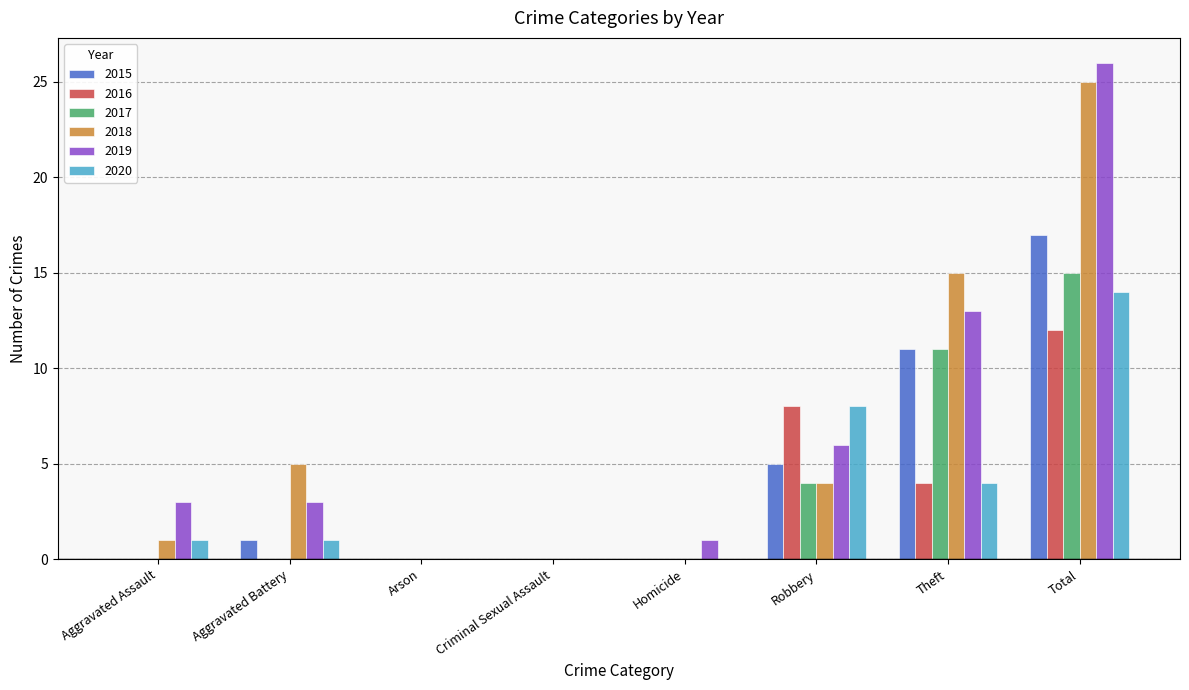

How many groups of bars are there?

8